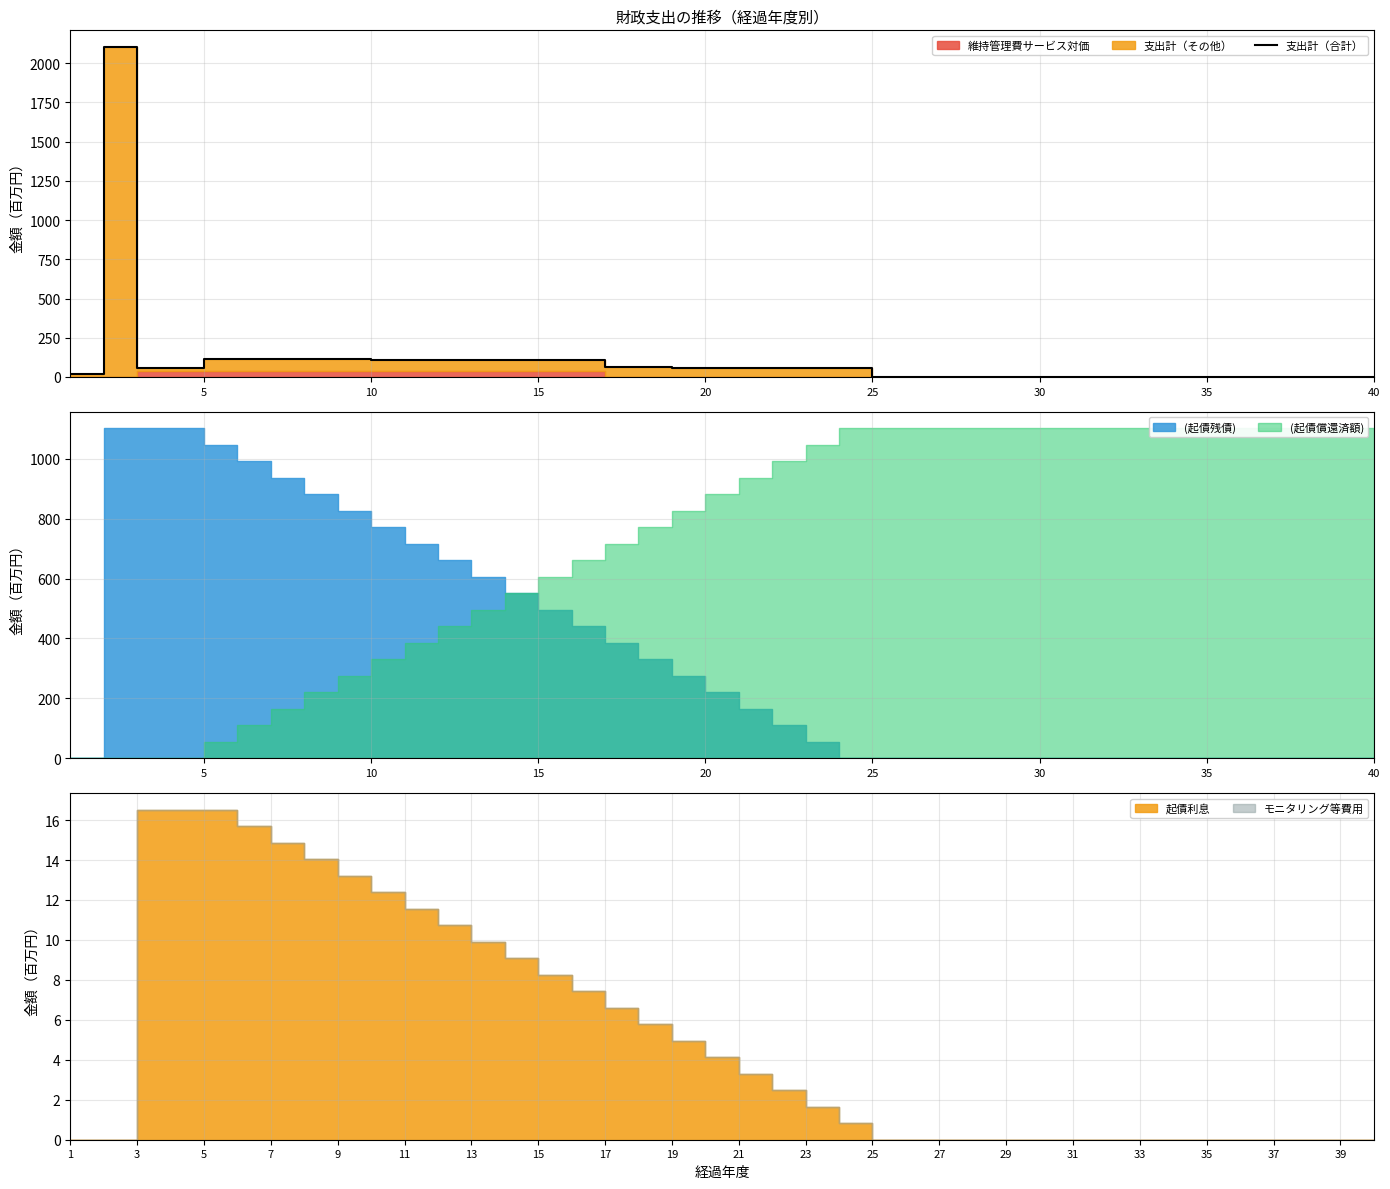

Which has a higher value, 20 or 30?

20